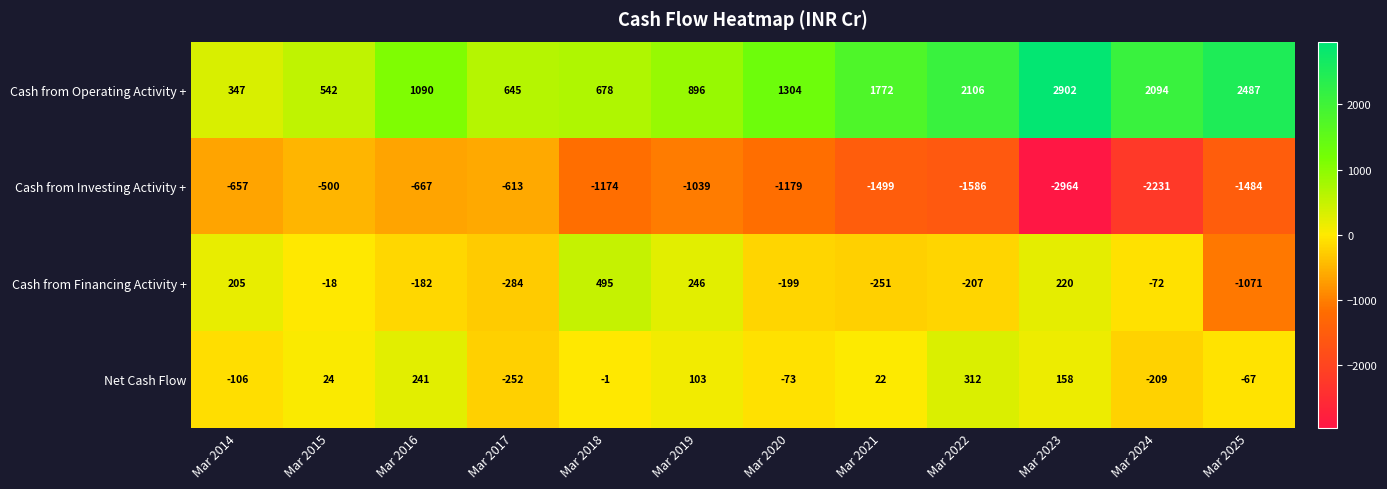

What is the approximate value of Cash from Financing Activity + at Mar 2014?

205